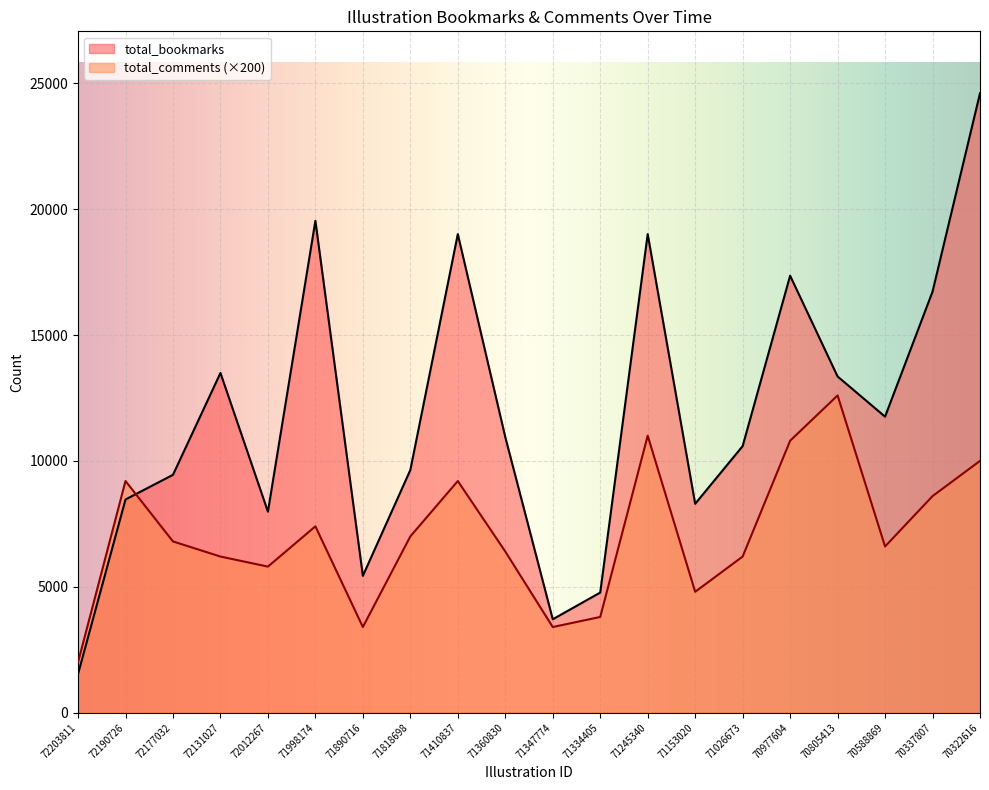

True or false: total_comments has a value of 7596 at 70805413.

False